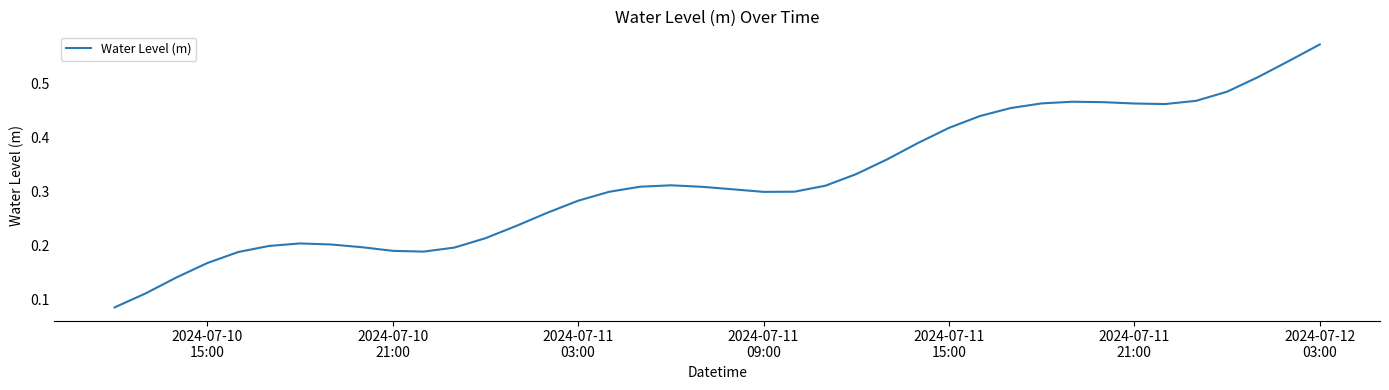

Does the chart have visible grid lines?

No